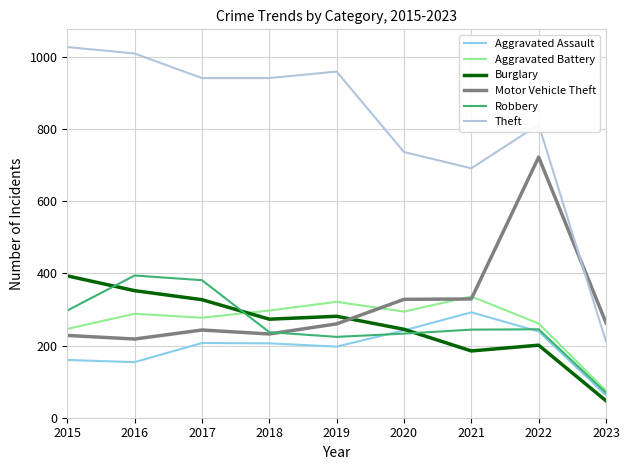

Rank the series at 2016 from lowest to highest value.

Aggravated Assault, Motor Vehicle Theft, Aggravated Battery, Burglary, Robbery, Theft